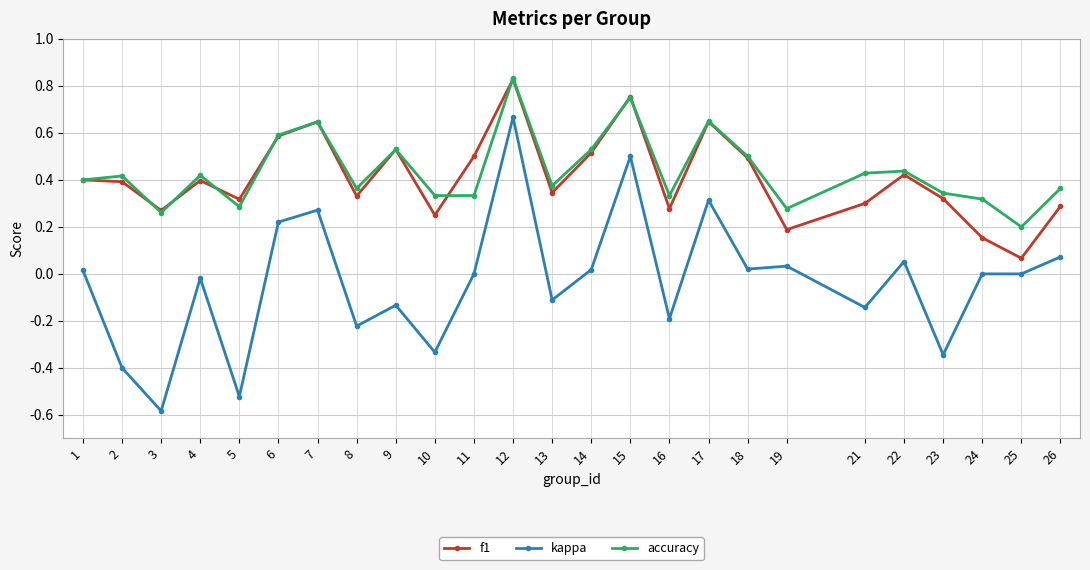

Which series changed the most between 16 and 17?

kappa